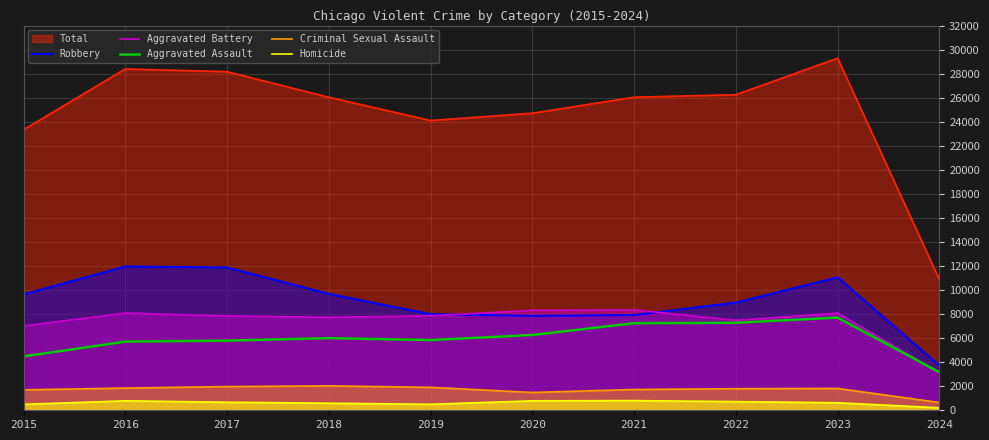

True or false: Aggravated Assault and Robbery cross at least once.

False